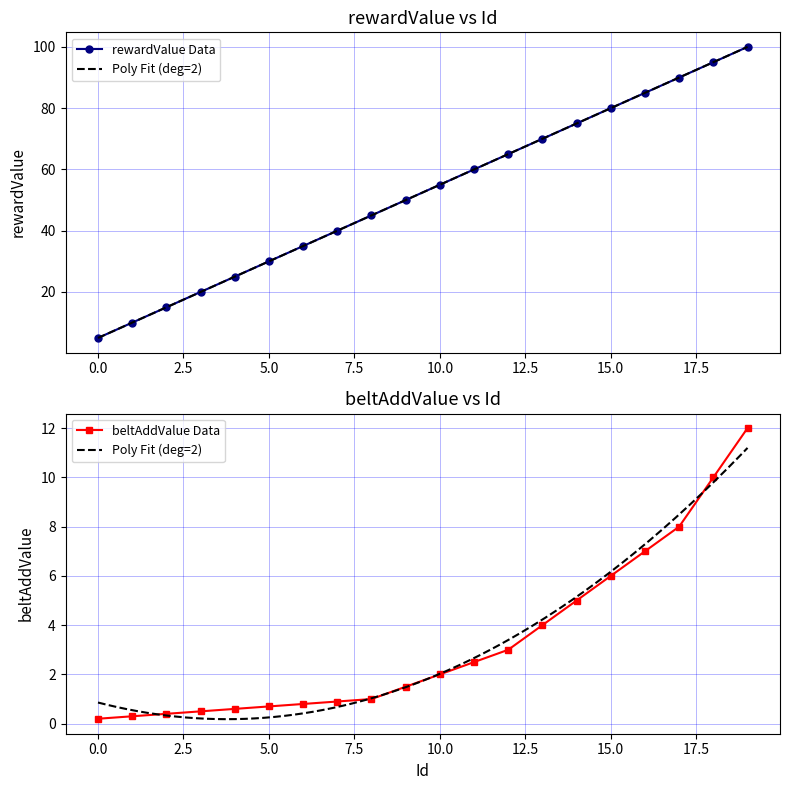

Reading left to right, list all the values displayed in this chart.

rewardValue: 5.0	10.0	15.0	20.0	25.0	30.0	35.0	40.0	45.0	50.0	55.0	60.0	65.0	70.0	75.0	80.0	85.0	90.0	95.0	100.0
beltAddValue: 0.2	0.3	0.4	0.5	0.6	0.7	0.8	0.9	1.0	1.5	2.0	2.5	3.0	4.0	5.0	6.0	7.0	8.0	10.0	12.0